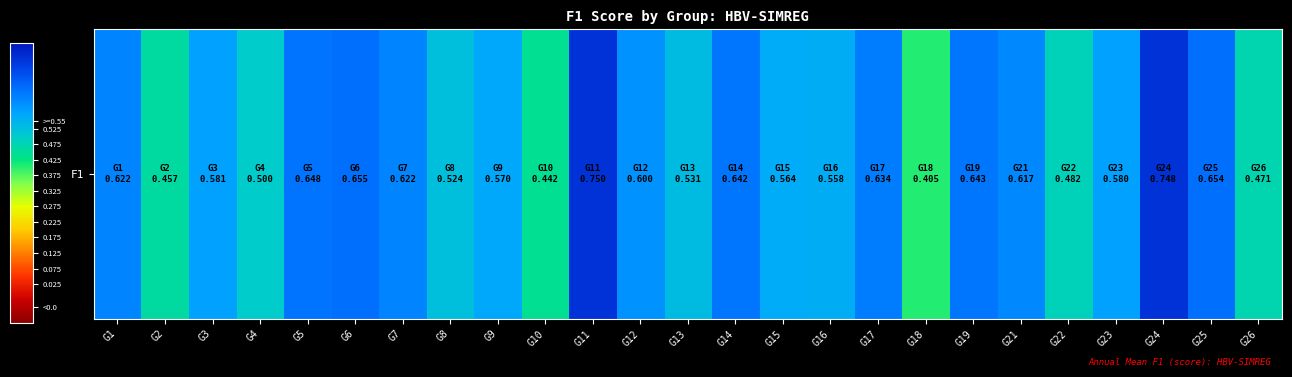

Is it true that the value at G10 is 0.3?

False